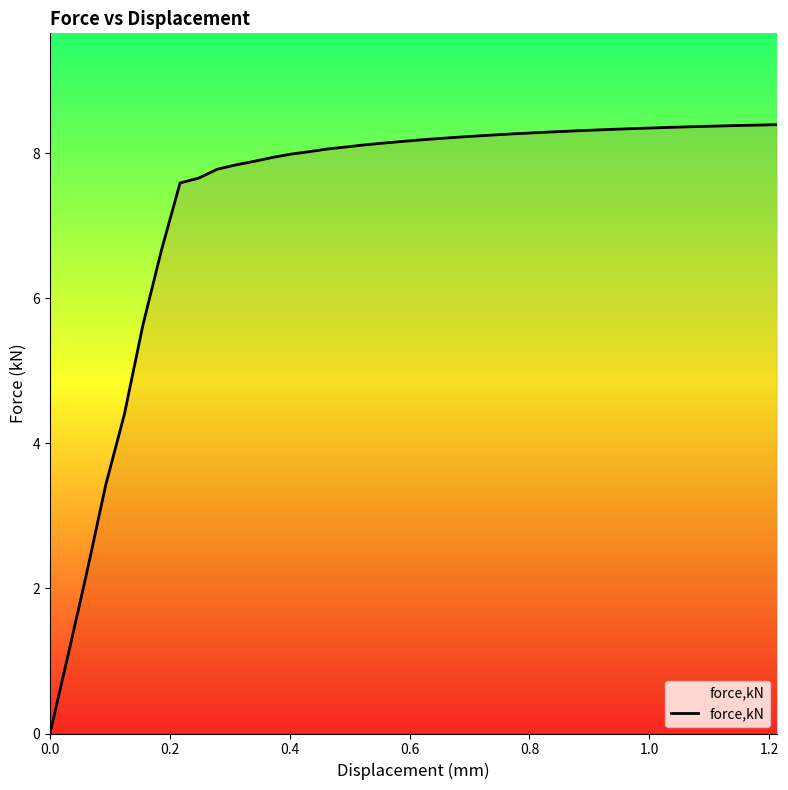

What is the difference between the maximum and minimum values?

8.4